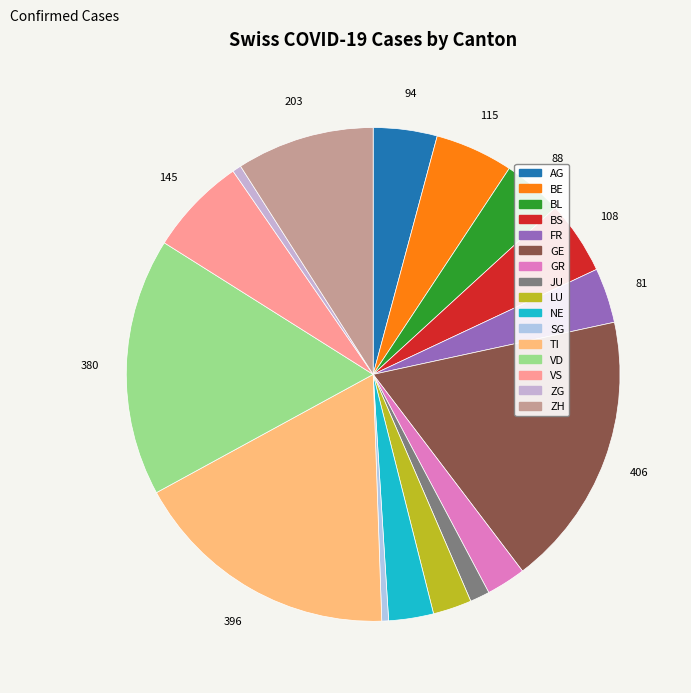

Count the number of slices in the pie.

16